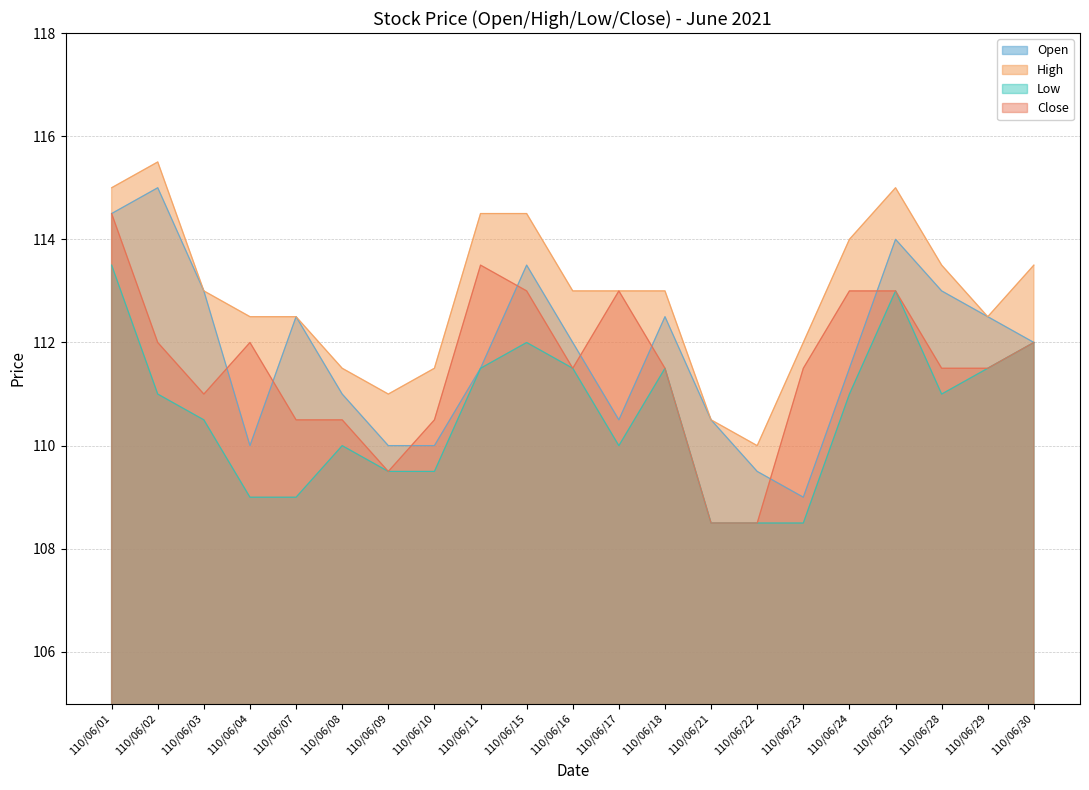

How many interior local valleys does the Close series have?

3